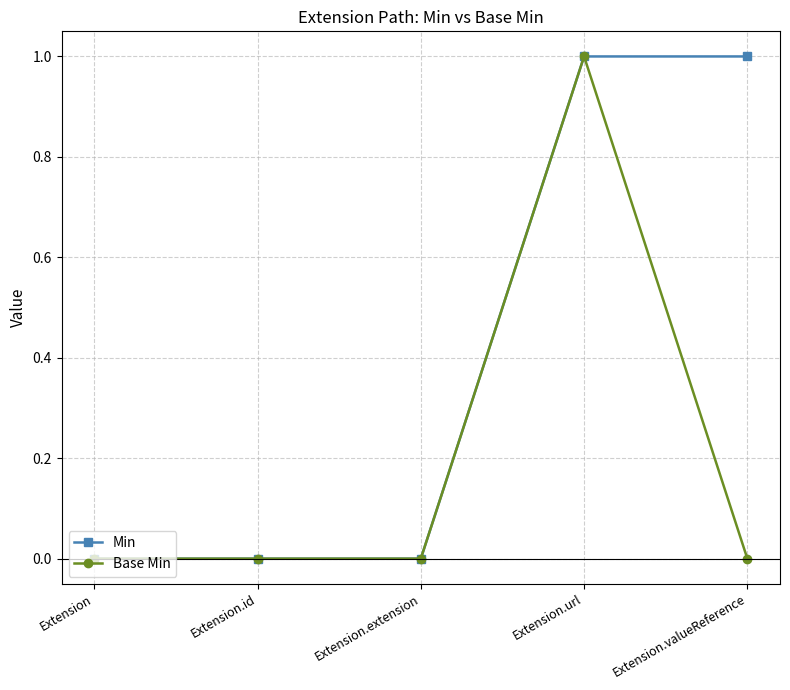

What is the label of the 3rd point from the left?

Extension.extension